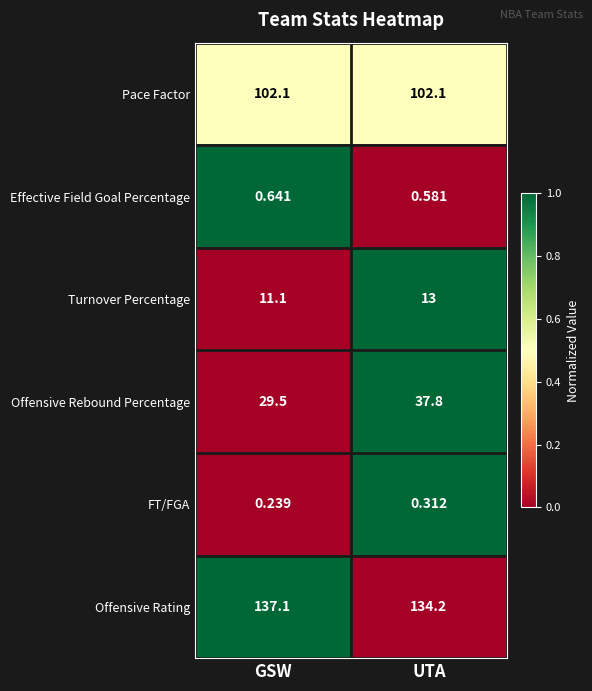

Is the value of Offensive Rebound Percentage at UTA greater than the value of Effective Field Goal Percentage at UTA?

Yes